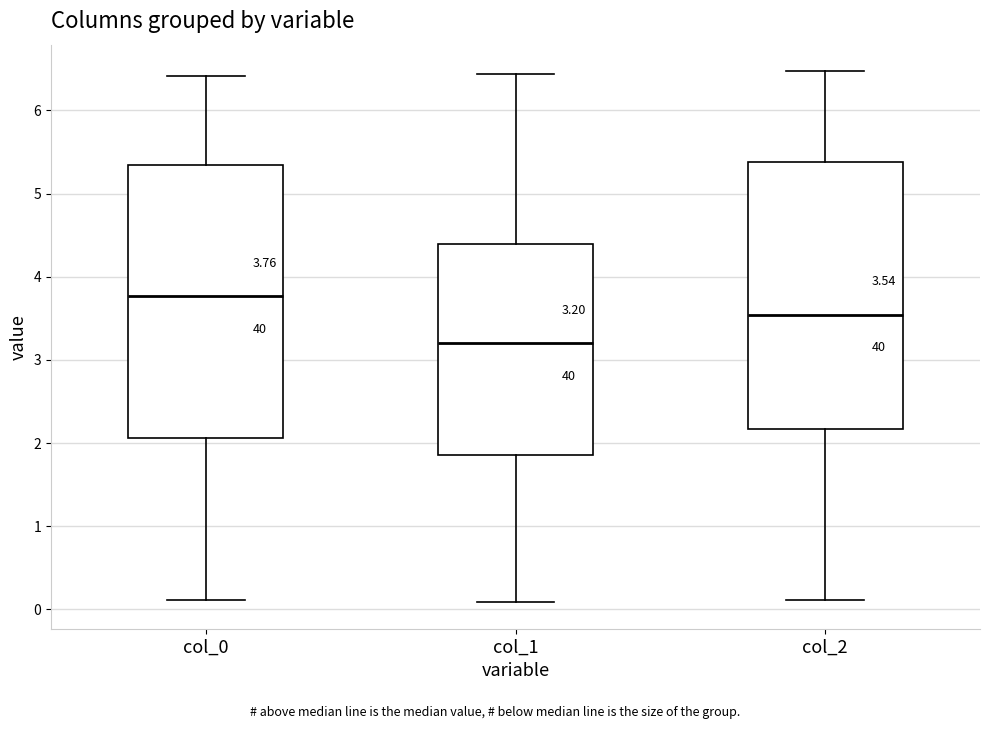

Which box has the lowest median line?

col_1